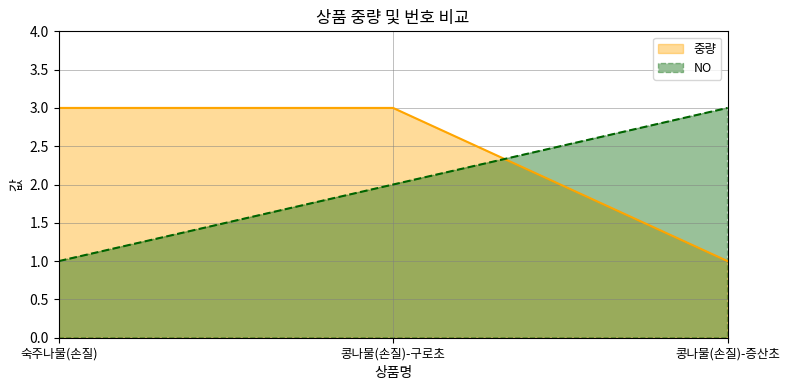

Reading left to right, extract all data points from this chart.

중량: 숙주나물(손질)=3	콩나물(손질)-구로초=3	콩나물(손질)-증산초=1
NO: 숙주나물(손질)=1	콩나물(손질)-구로초=2	콩나물(손질)-증산초=3